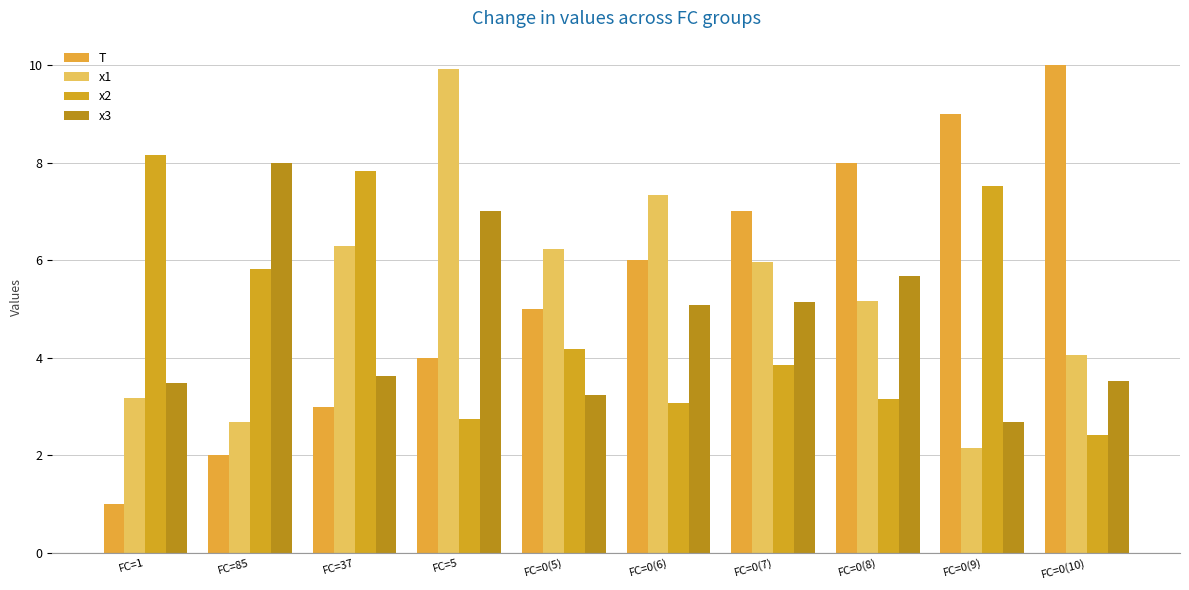

What is the difference between the maximum and second lowest values in the T series?

8.0